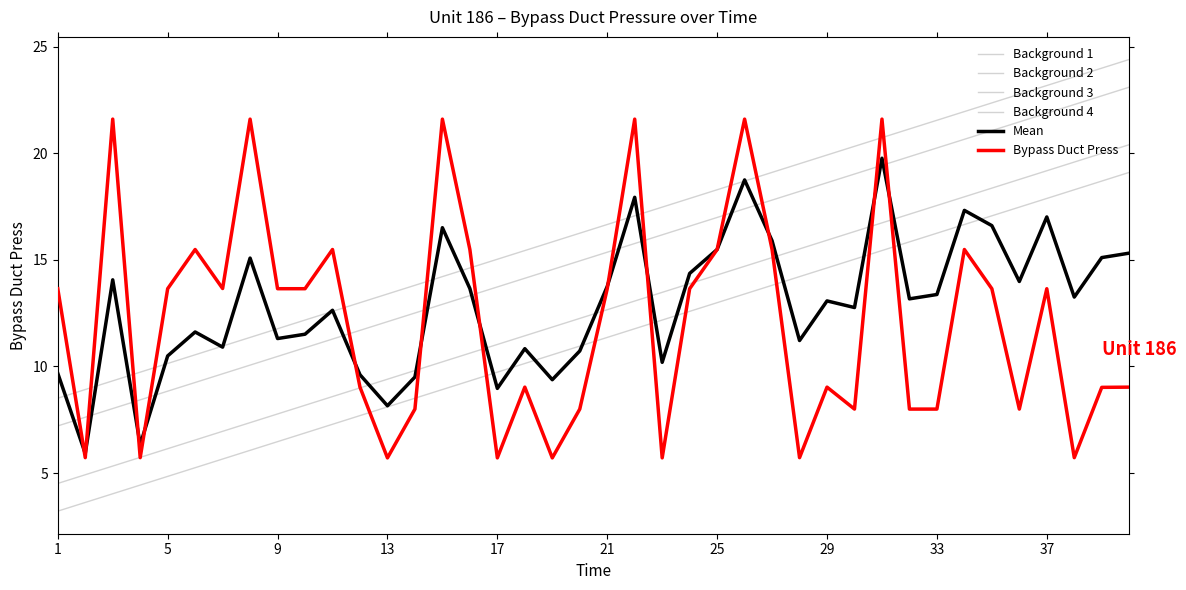

True or false: Background 3 has more than 2 interior local peaks.

False